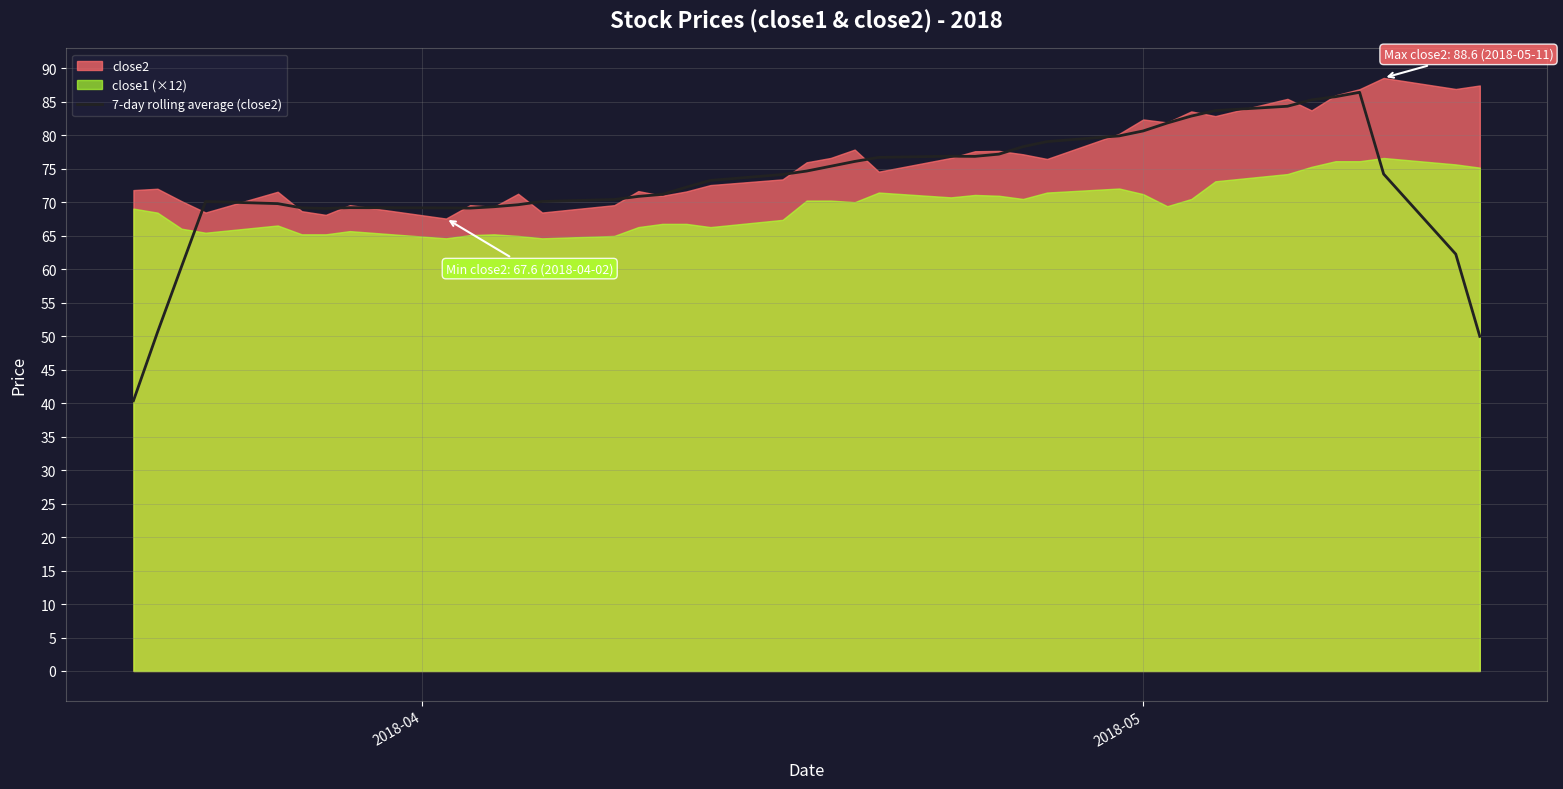

What is the highest value of the 7-day rolling average (close2) series?

86.4